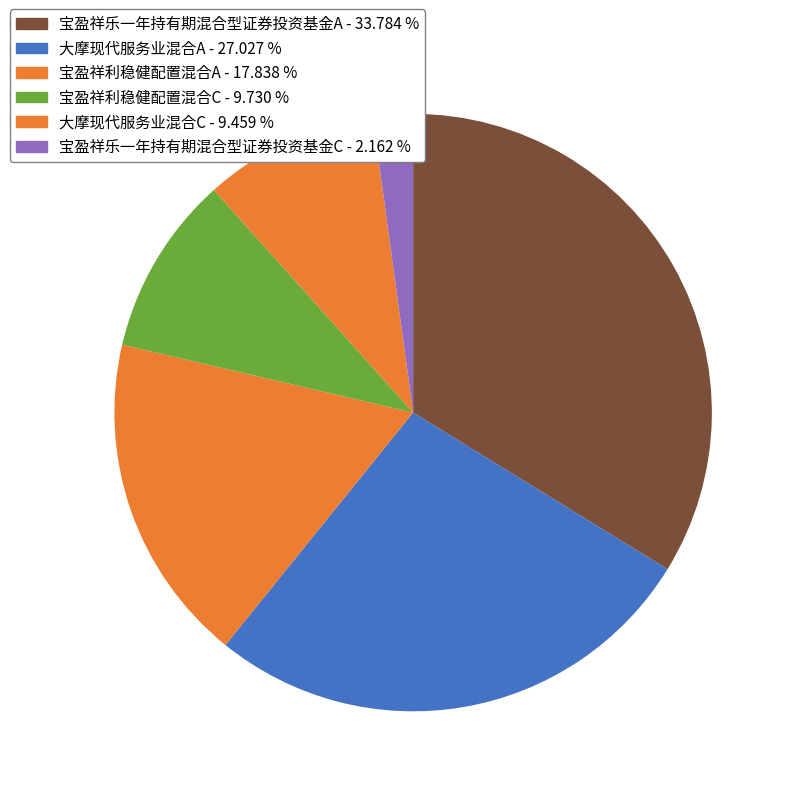

Is 宝盈祥利稳健配置混合A the majority of the pie?

No